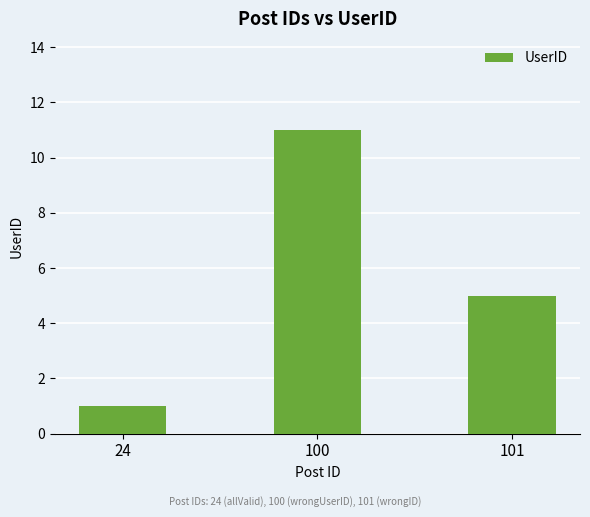

Reading left to right, list all the values displayed in this chart.

24=1	100=11	101=5